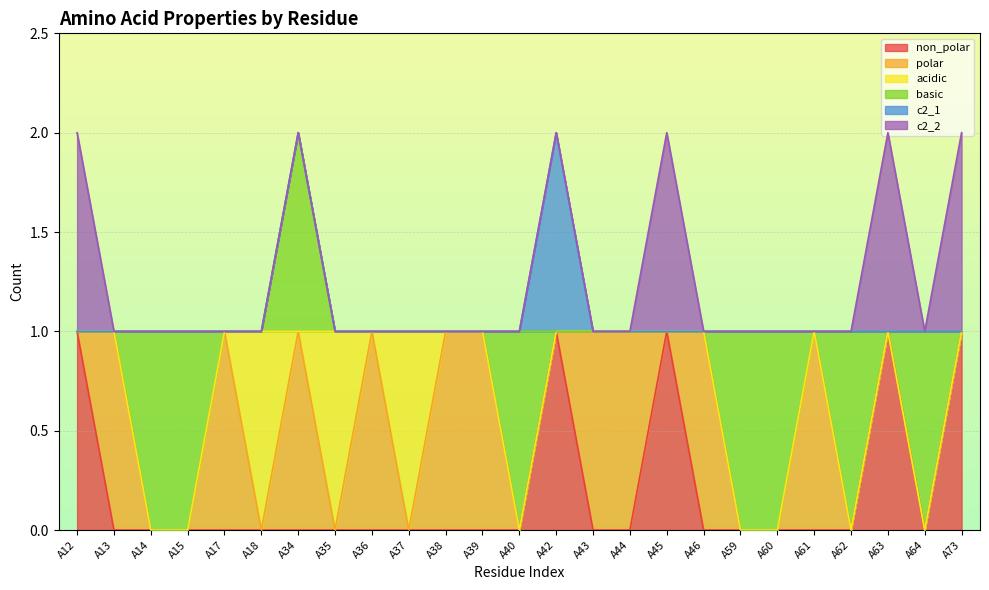

Count the c2_2 values in the range 0 to 1.

25